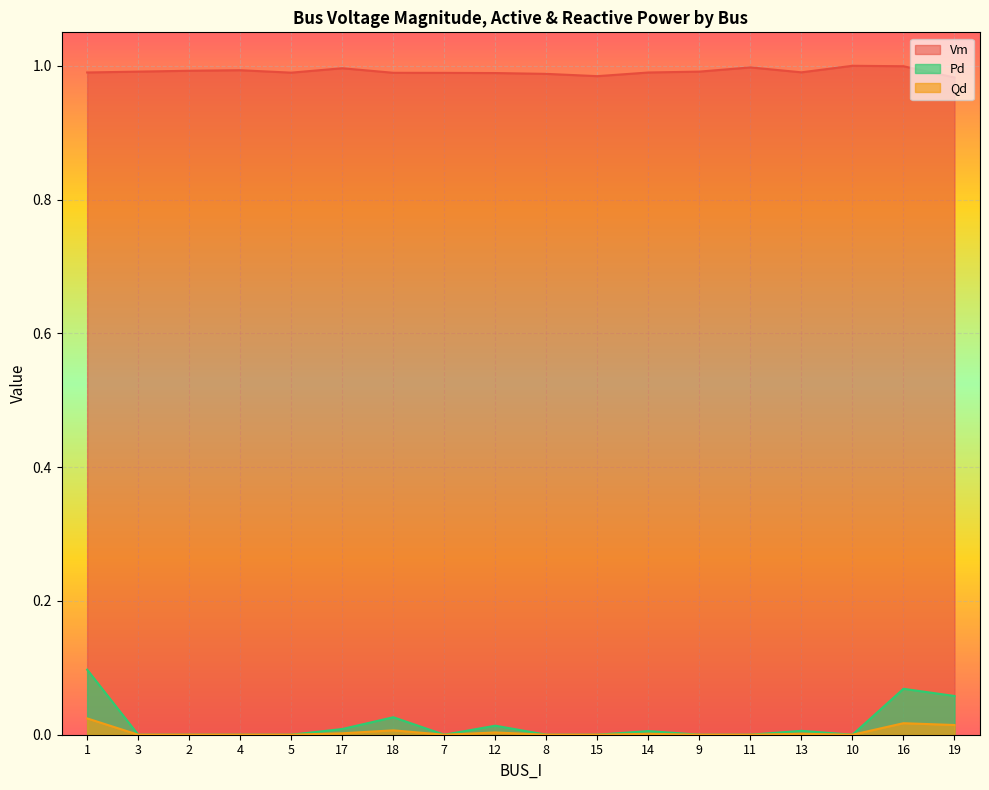

Is the value of Pd at 17 greater than the value of Qd at 11?

Yes